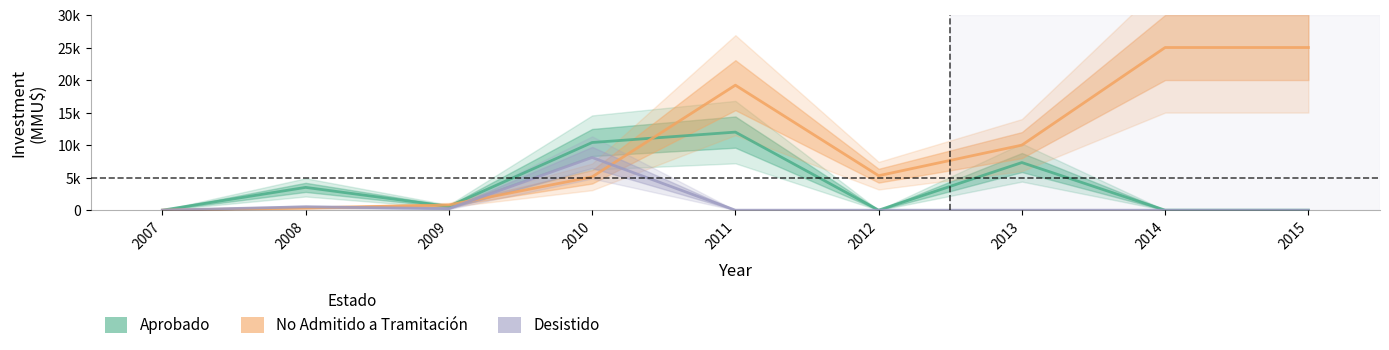

Is this an area chart (filled region under the line)?

No